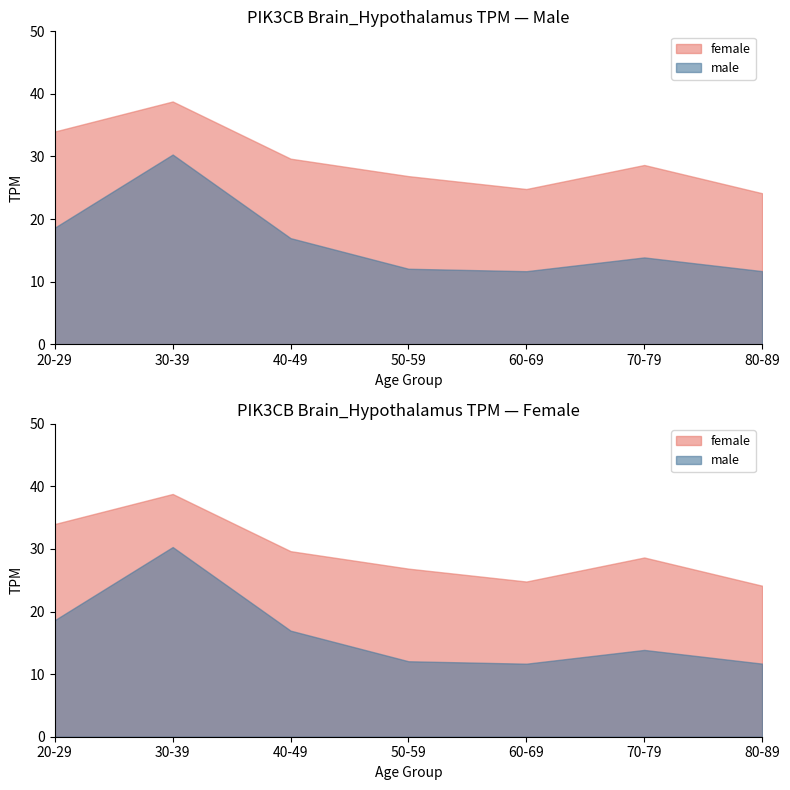

Which series has the widest spread of values?

male